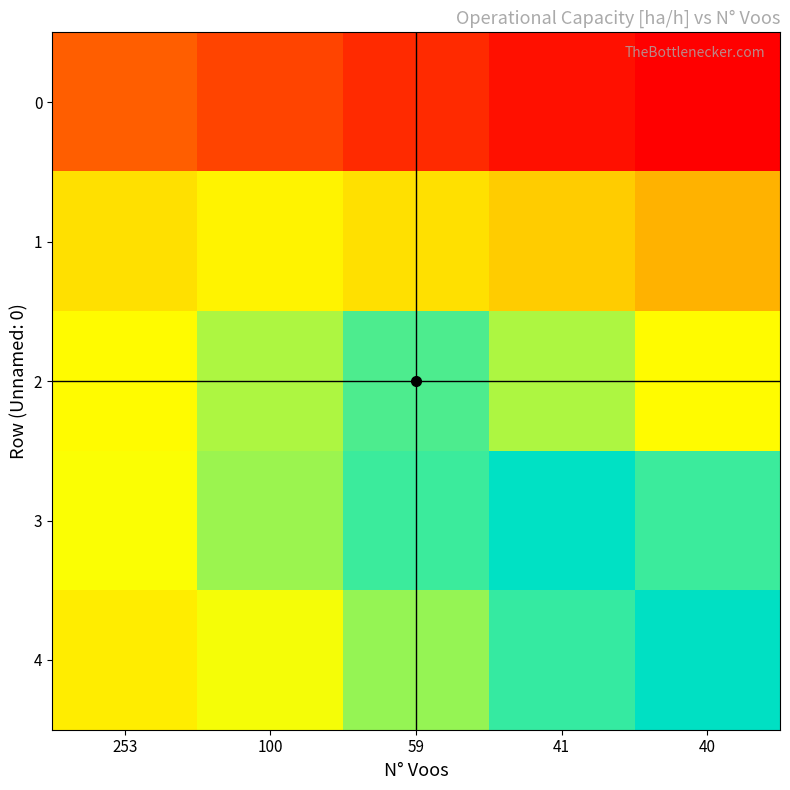

What is the difference between the highest and lowest values at 40?

1.9